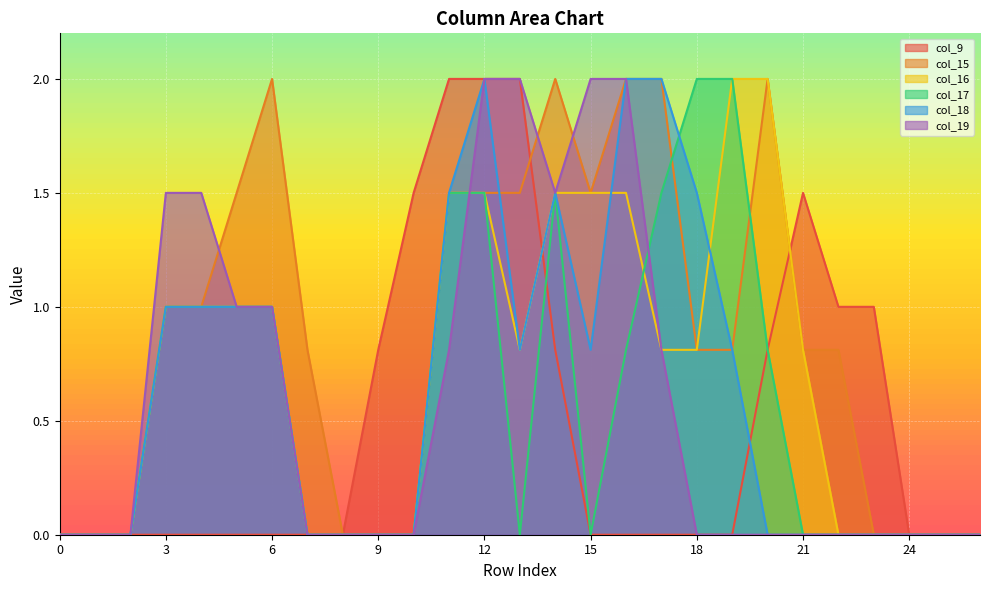

Where do col_15 and col_9 first cross each other?

13 and 14